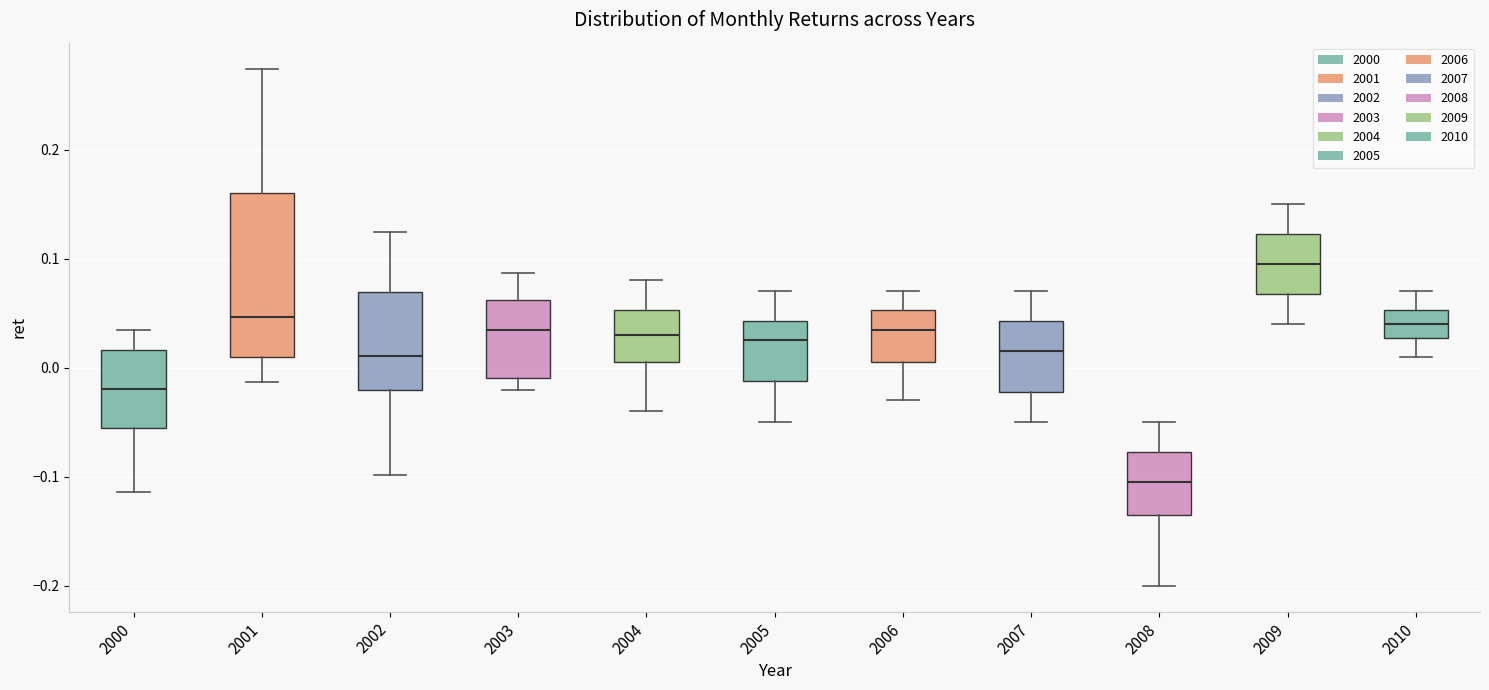

Which box has the lowest median line?

2008